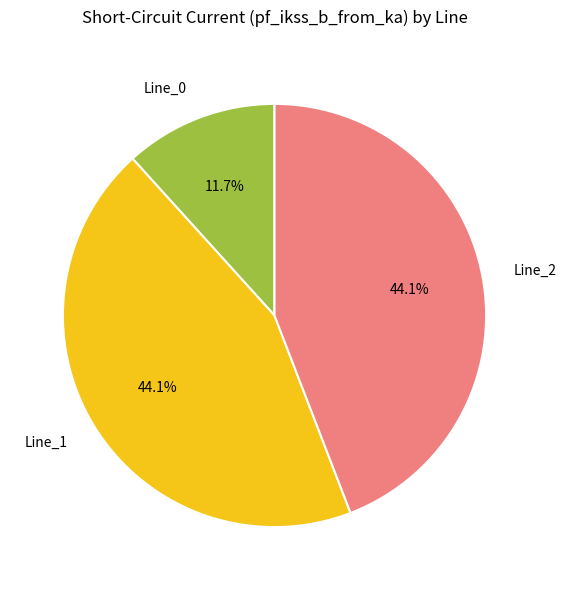

Which slice is the smallest?

Line_0